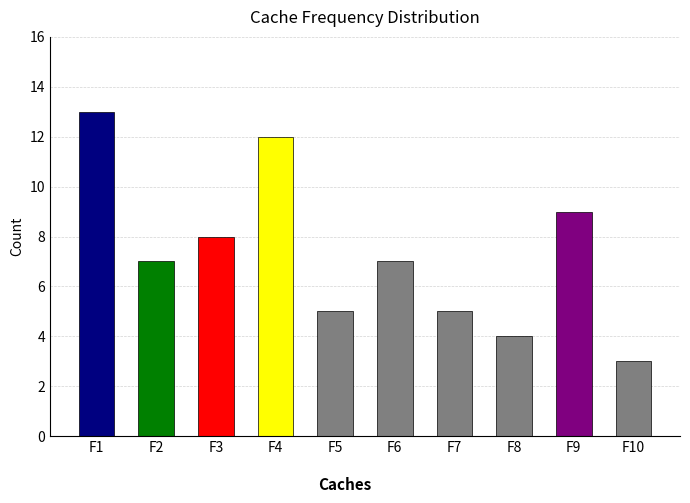

The value at F5 is 9. True or false?

False